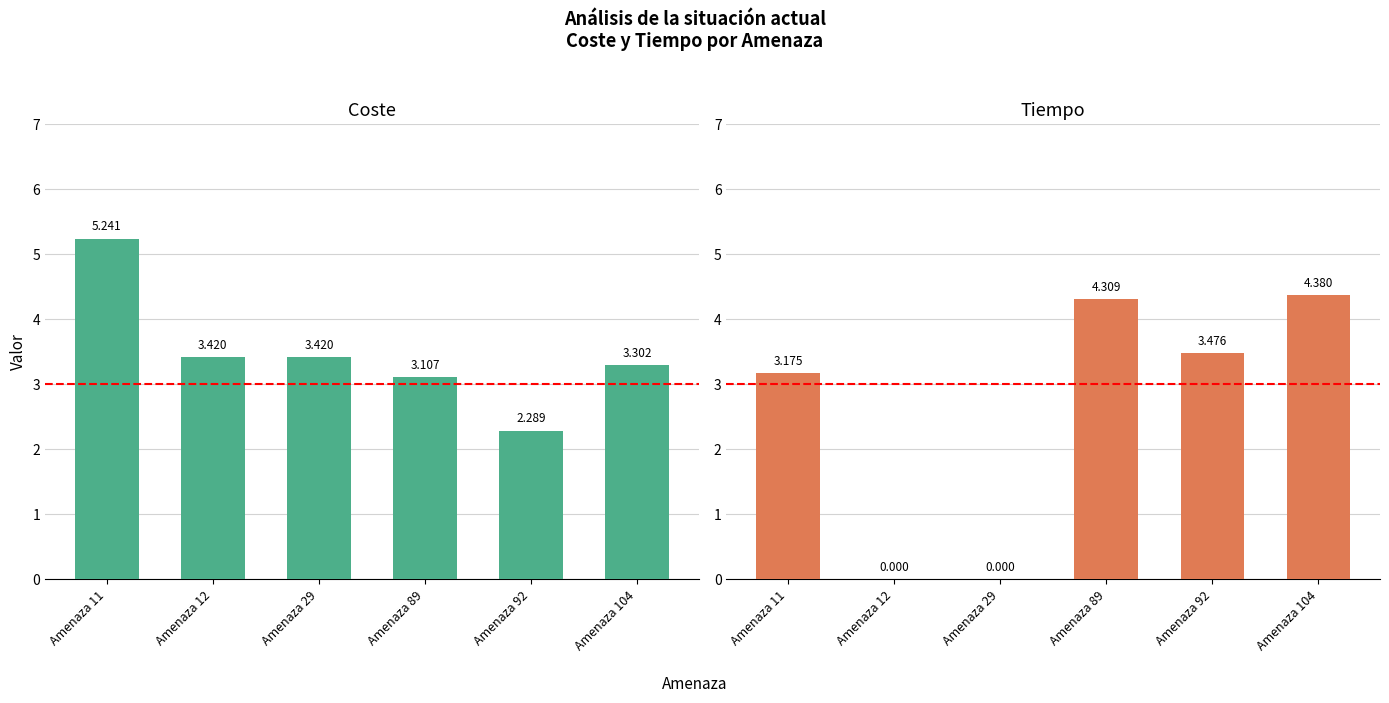

Which label corresponds to the largest value in the chart?

Amenaza 11